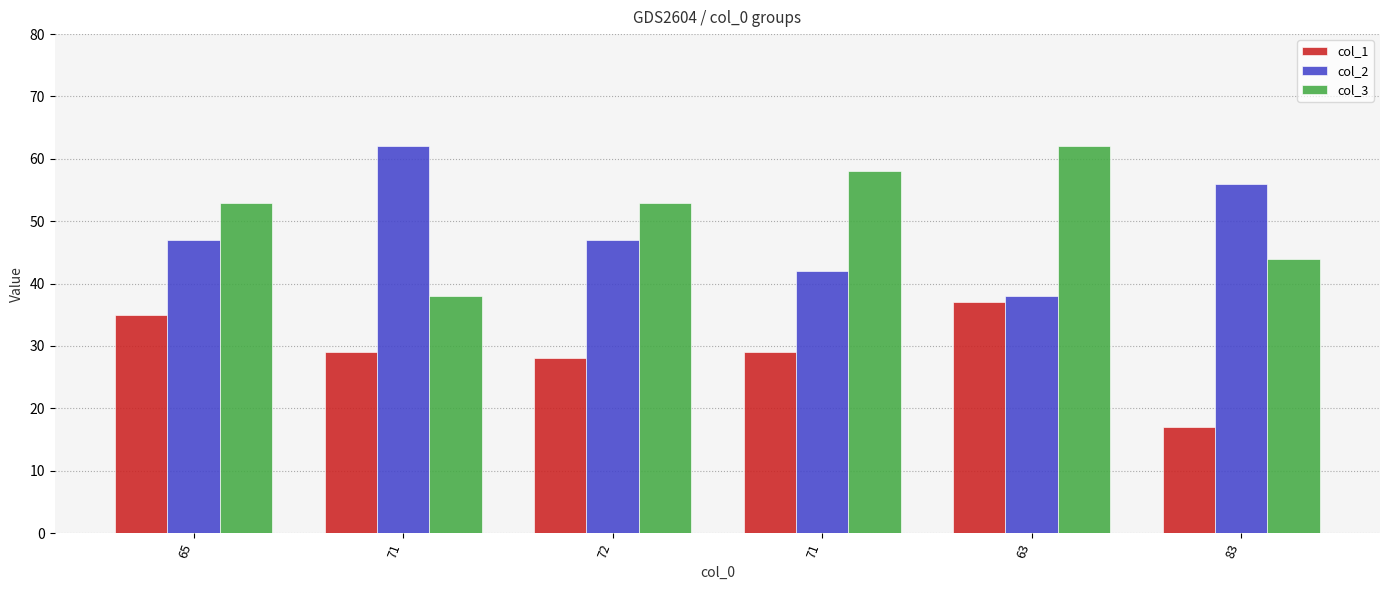

Reading right to left, transcribe all the data shown in this chart.

col_1: 17	37	29	28	29	35
col_2: 56	38	42	47	62	47
col_3: 44	62	58	53	38	53